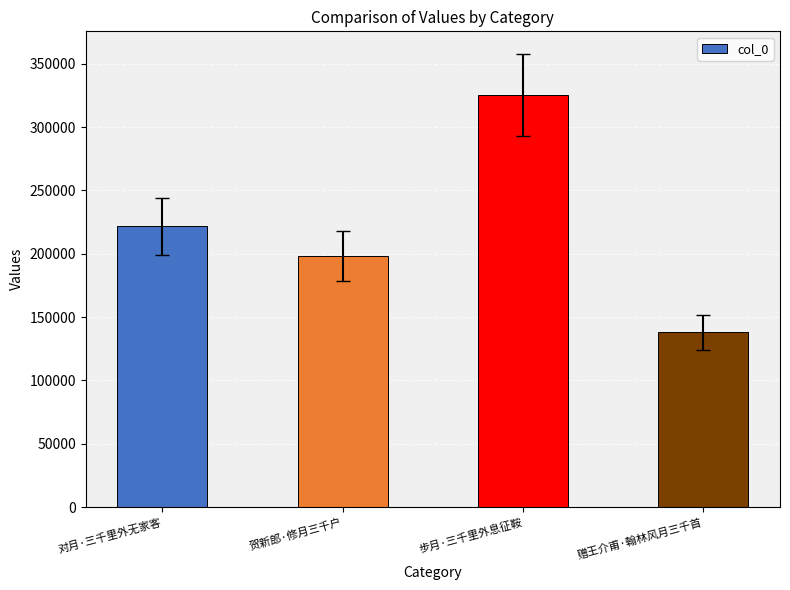

What is the minimum value shown in the chart?

138085